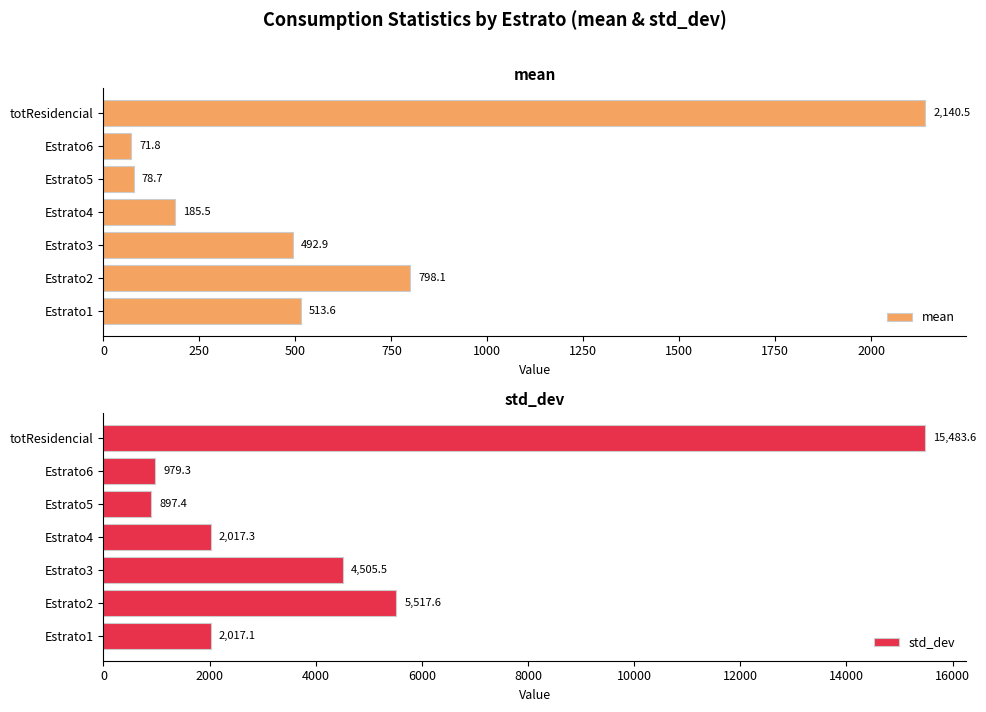

What is the smallest value displayed?

71.8